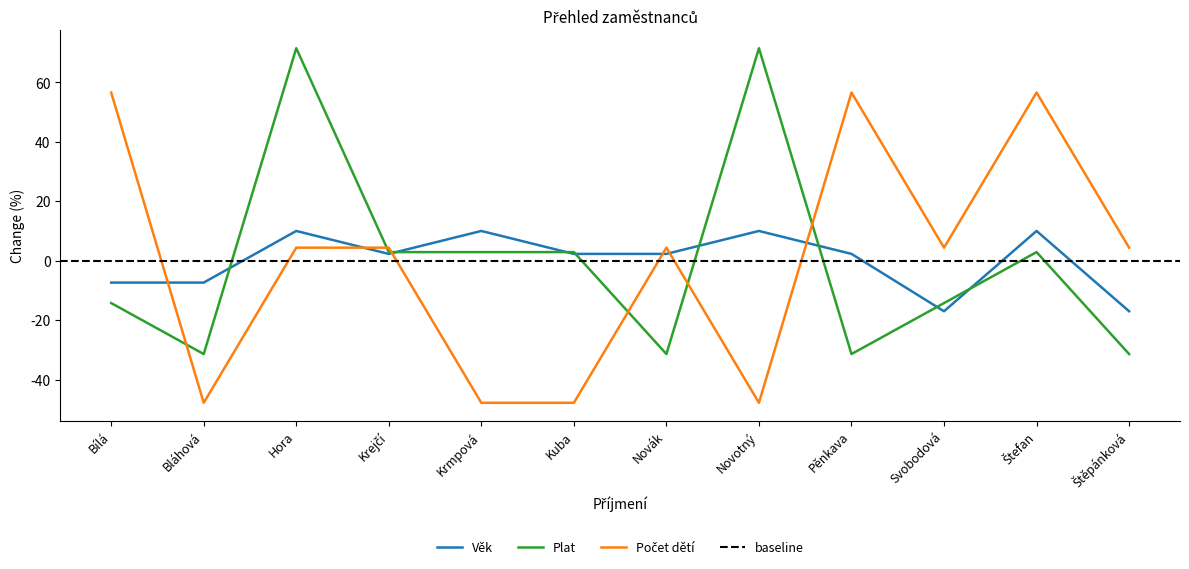

What is the minimum value for Věk?

-17.0